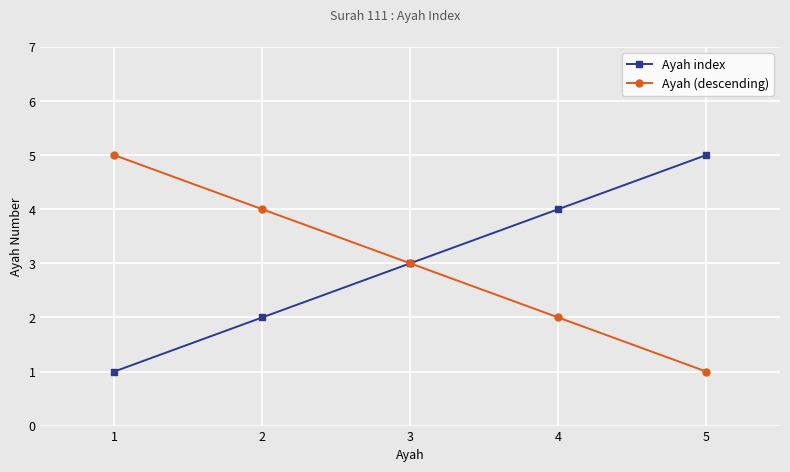

What is the maximum value for Ayah (descending)?

5